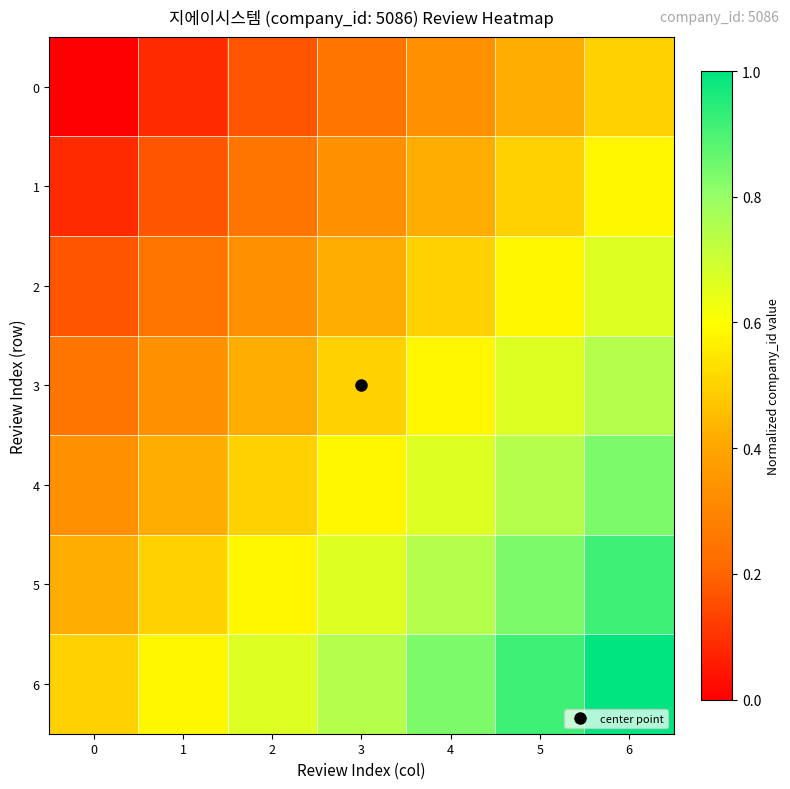

Between 5 and 0, which is larger?

5